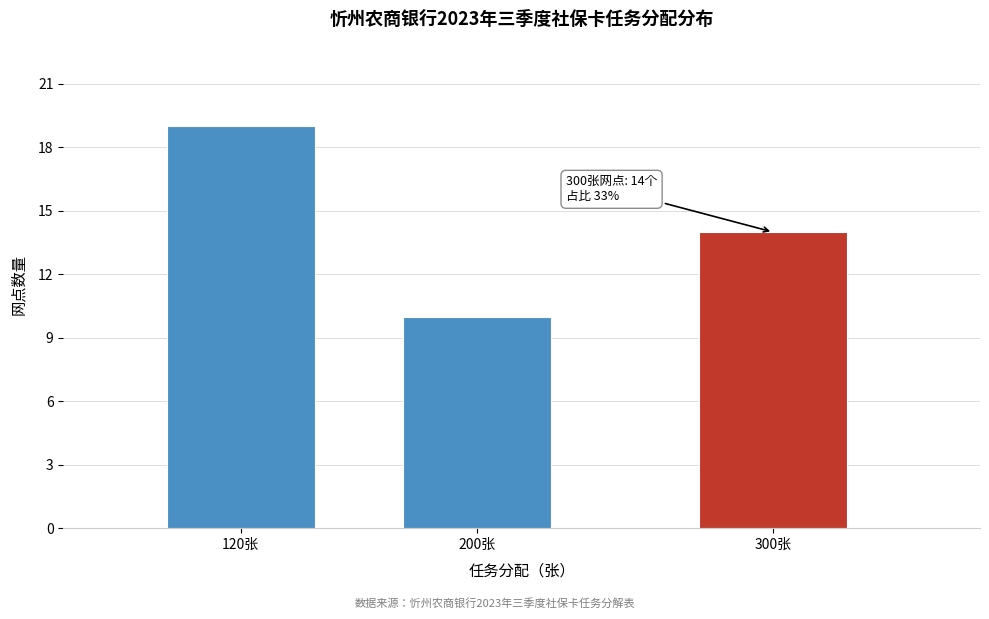

Reading right to left, what are all the values shown in this chart?

14	10	19